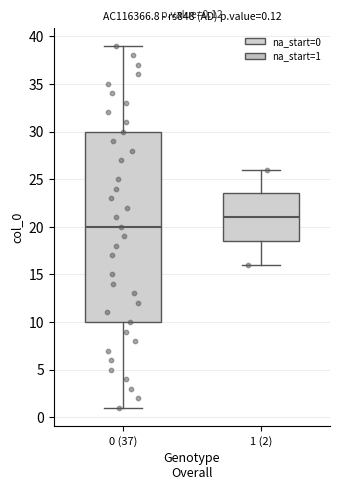

Which box has the highest median line?

1 (2)